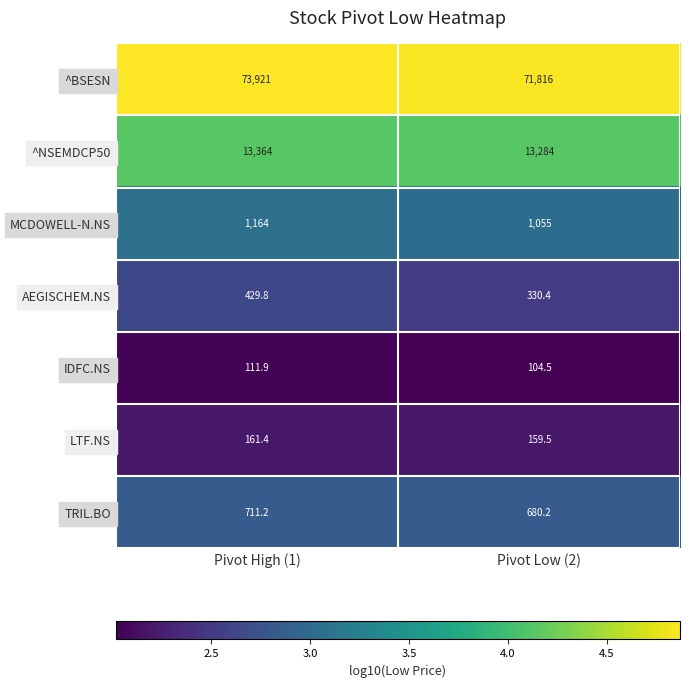

Which category has the lowest value across all series?

Pivot Low (2)